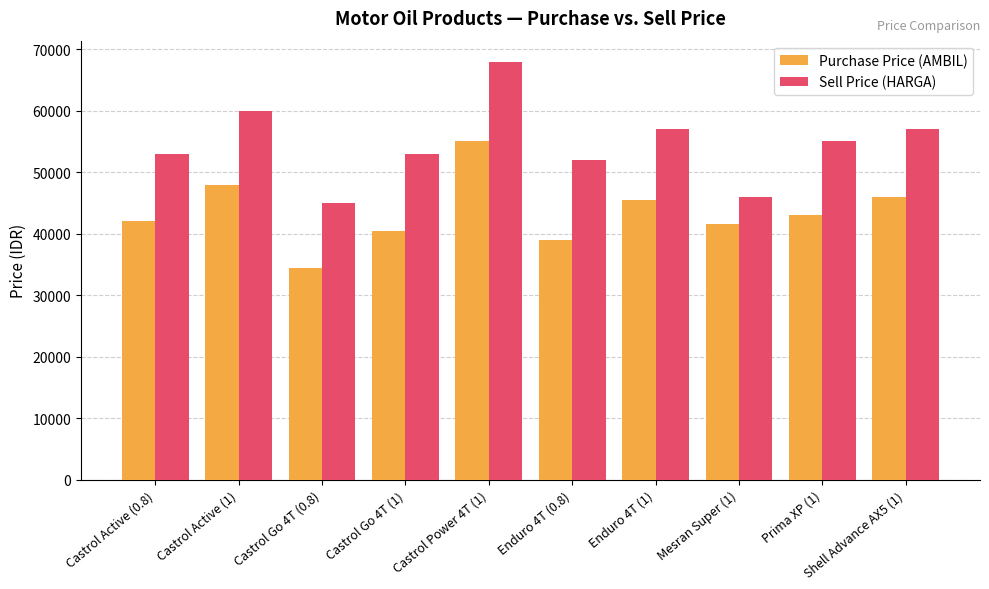

The value of Sell Price (HARGA) at Enduro 4T (1) is 20503. True or false?

False